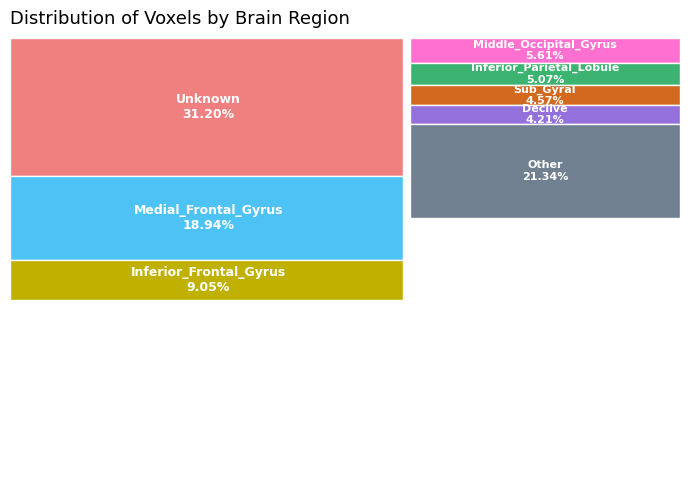

Is there any slice that represents more than half of the pie?

No